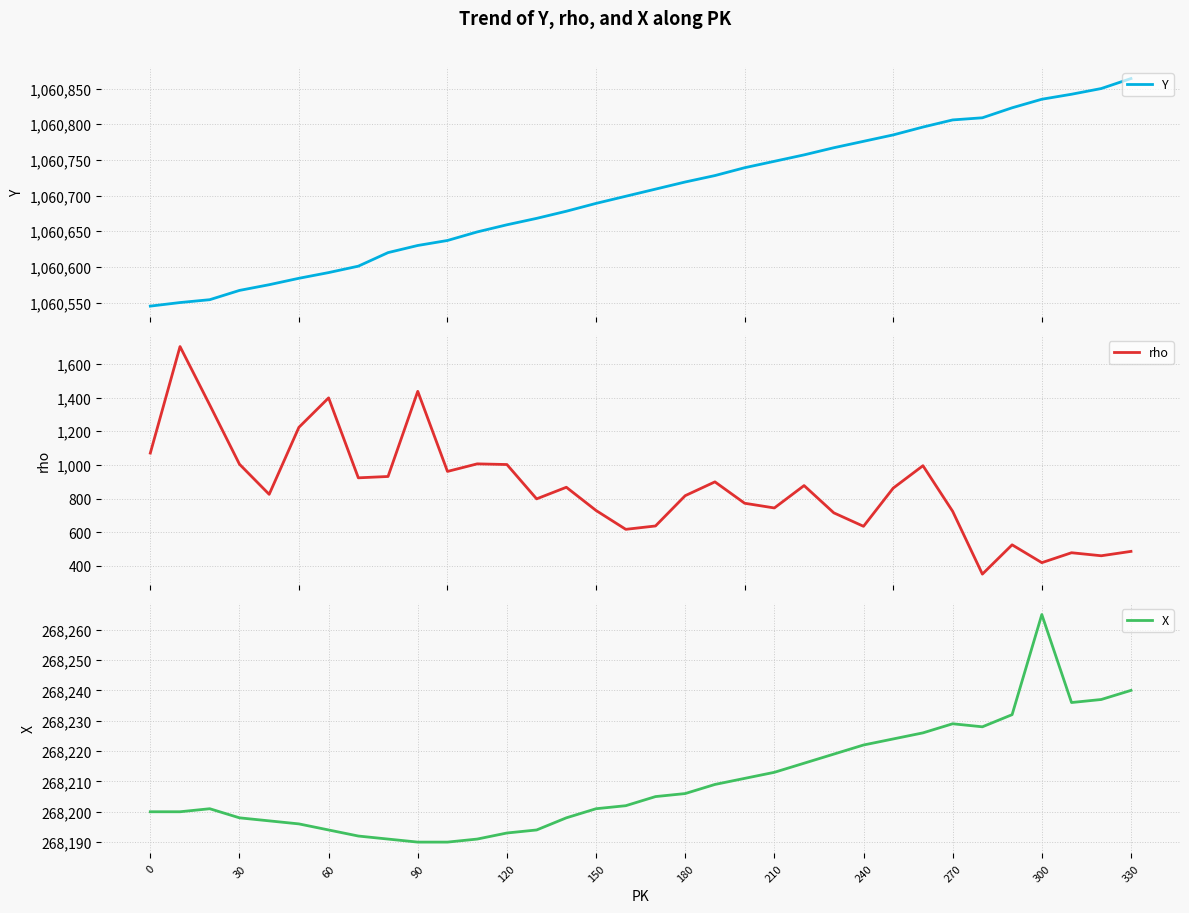

What is the value of the X point at the 15th from the left?

268198